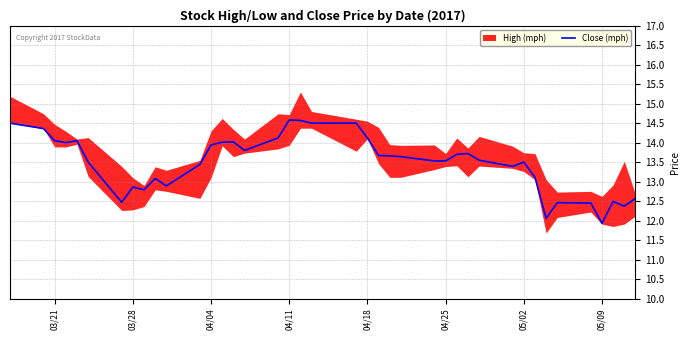

How many values are below 13?

11